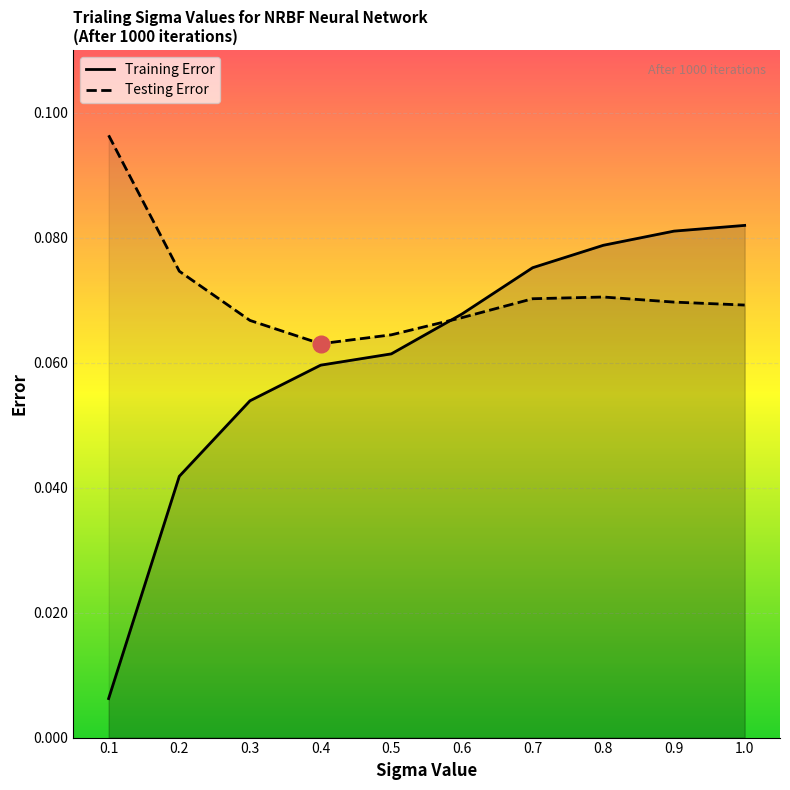

What is the sum of the Training Error values at 0.1 and 0.9?

0.1